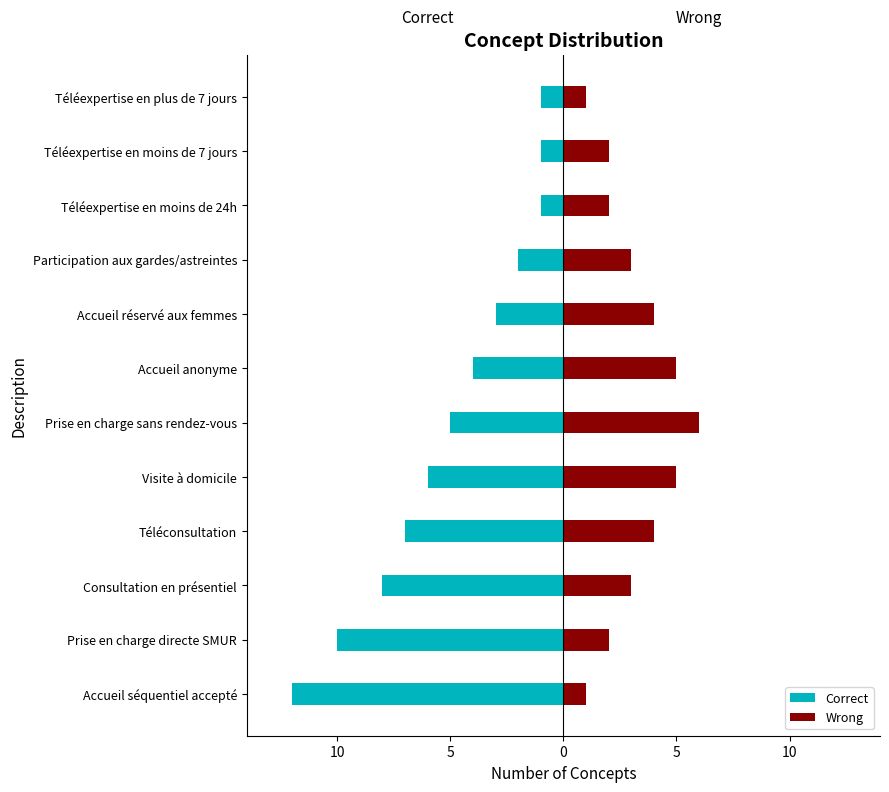

True or false: Correct has a value of -1 at Téléexpertise en plus de 7 jours.

True